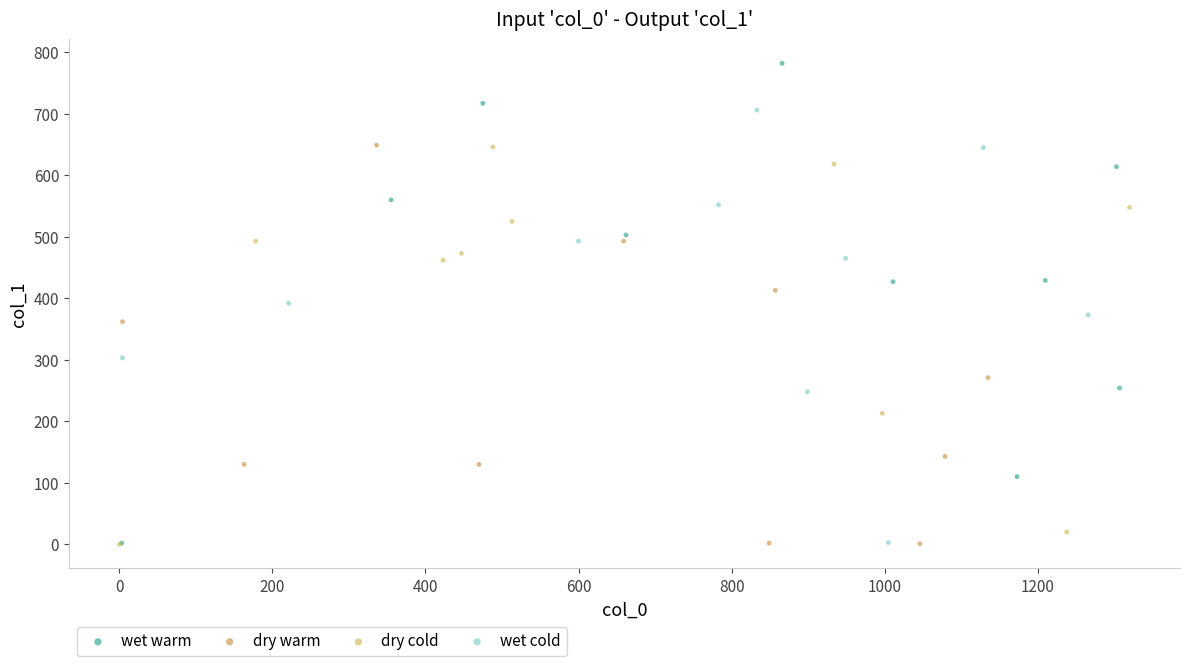

Which series has the widest spread of Y values?

wet warm